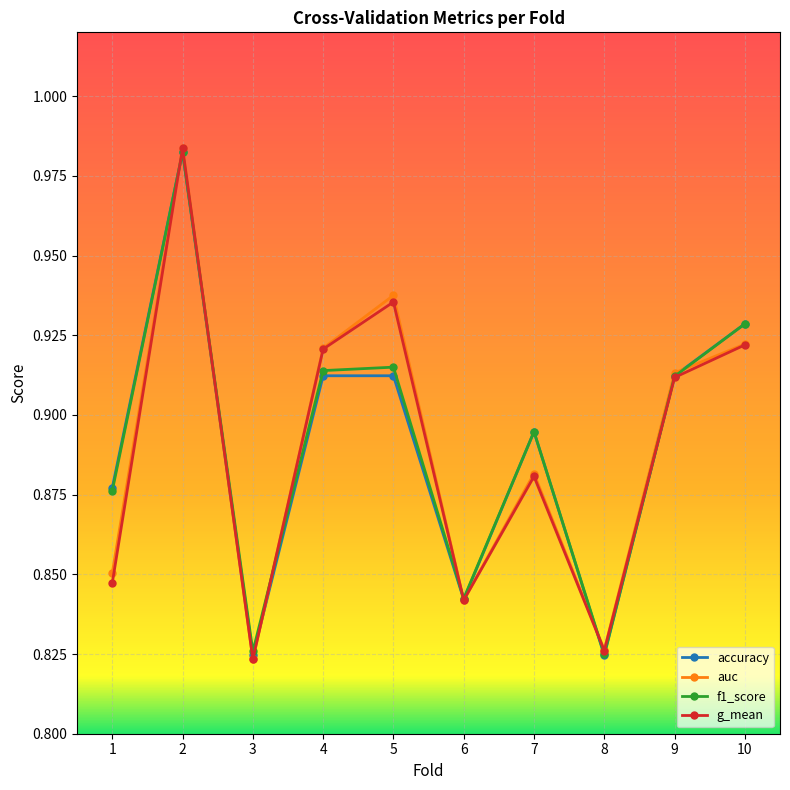

Count the g_mean values in the range 0 to 1.

10